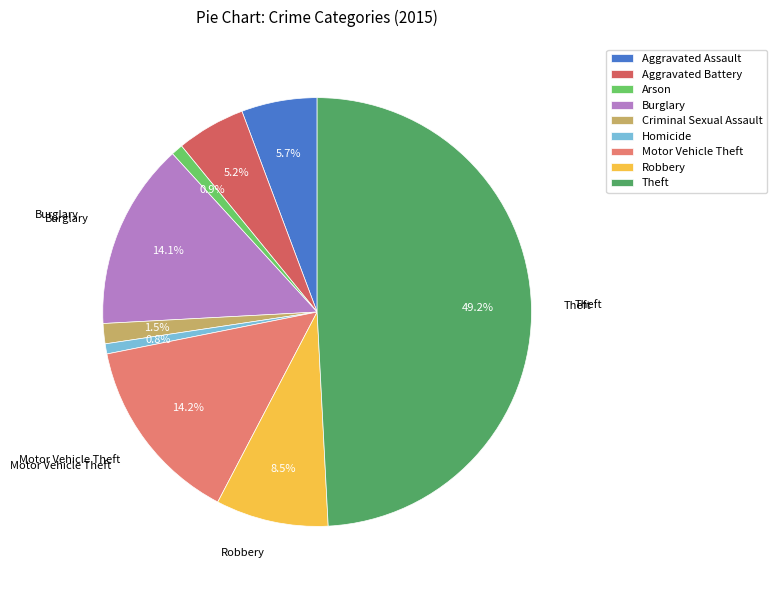

How many segments does this pie chart have?

9